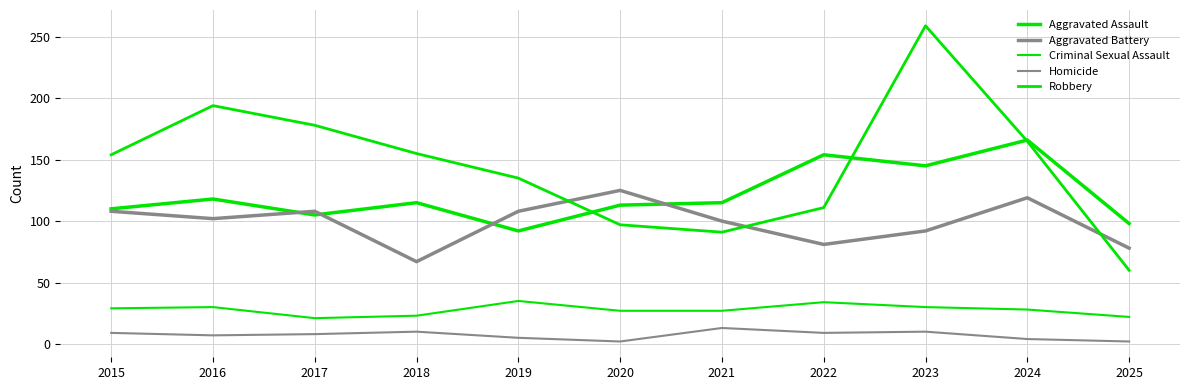

Reading right to left, transcribe all the data shown in this chart.

Aggravated Assault: 98	166	145	154	115	113	92	115	105	118	110
Aggravated Battery: 78	119	92	81	100	125	108	67	108	102	108
Criminal Sexual Assault: 22	28	30	34	27	27	35	23	21	30	29
Homicide: 2	4	10	9	13	2	5	10	8	7	9
Robbery: 60	165	259	111	91	97	135	155	178	194	154